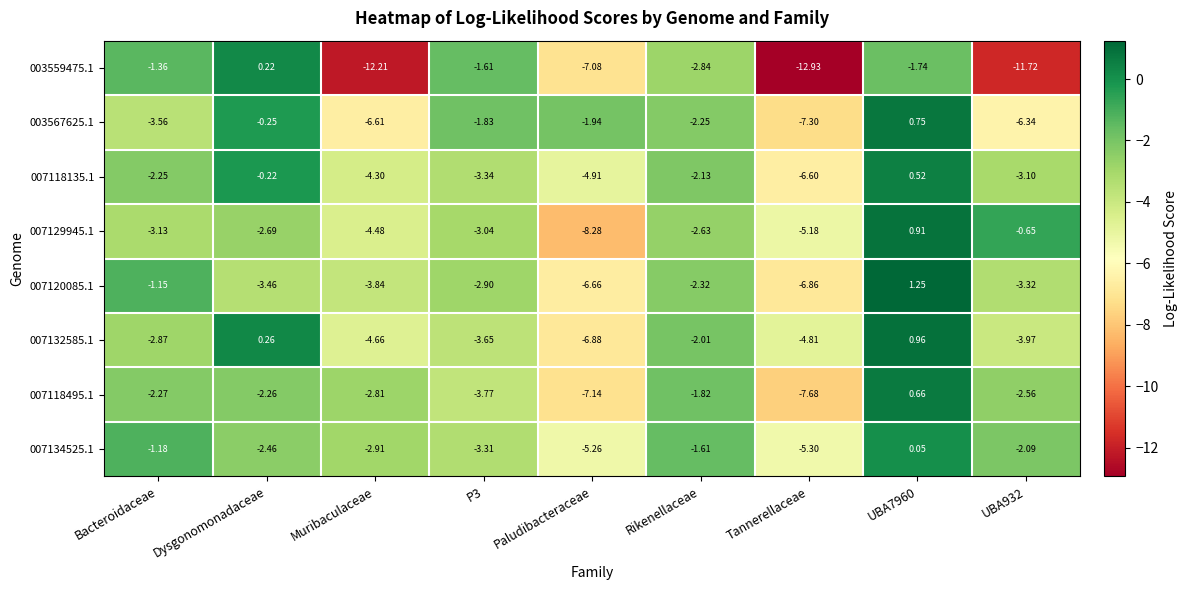

Which category has the lowest value in the 007132585.1 series?

Paludibacteraceae